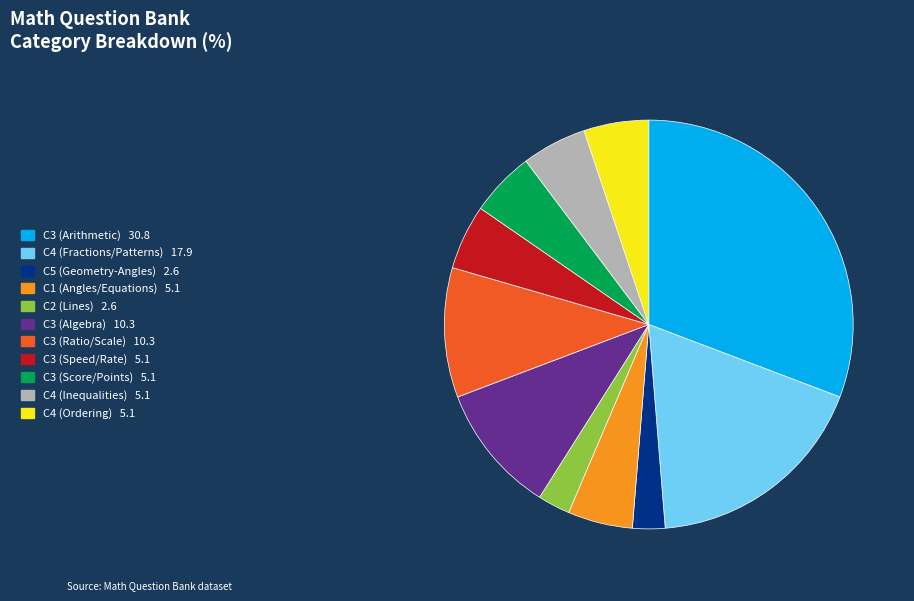

True or false: C3 (Arithmetic) 30.8 accounts for 36% of the total.

False